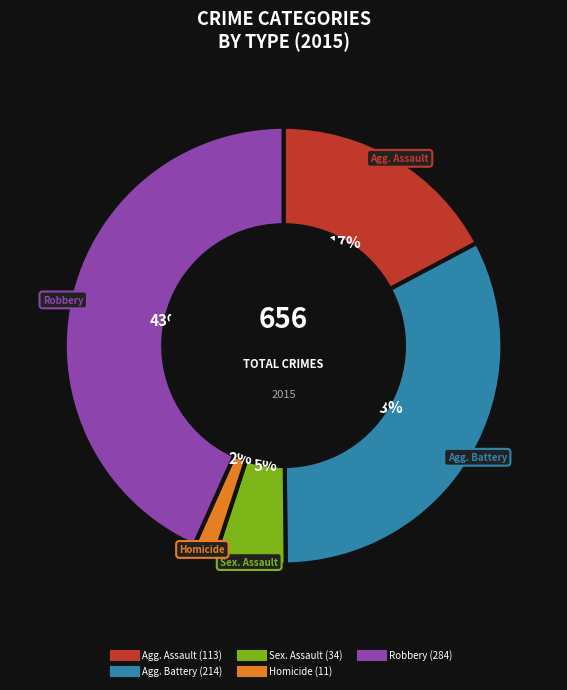

Does any single category account for the majority?

No